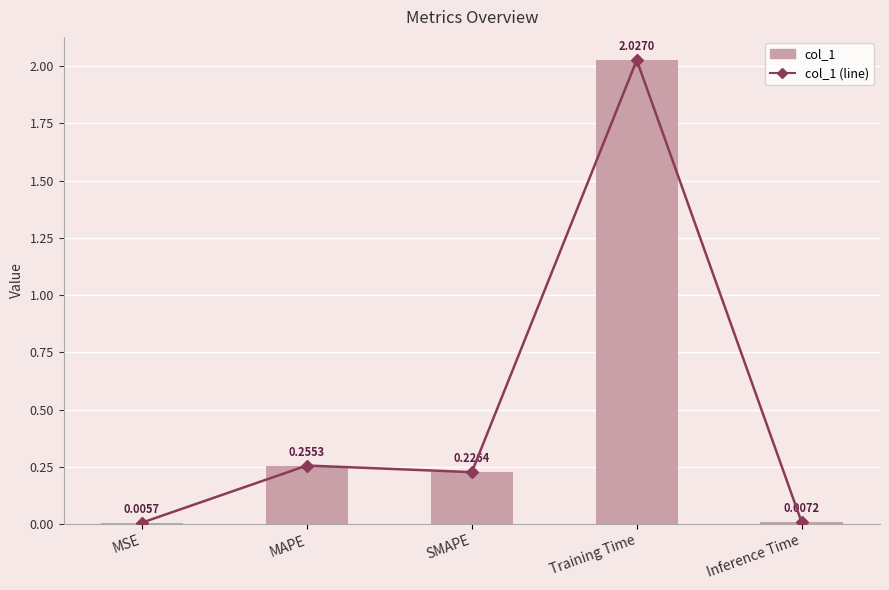

What value does the col_1 (line) series have at SMAPE?

0.2